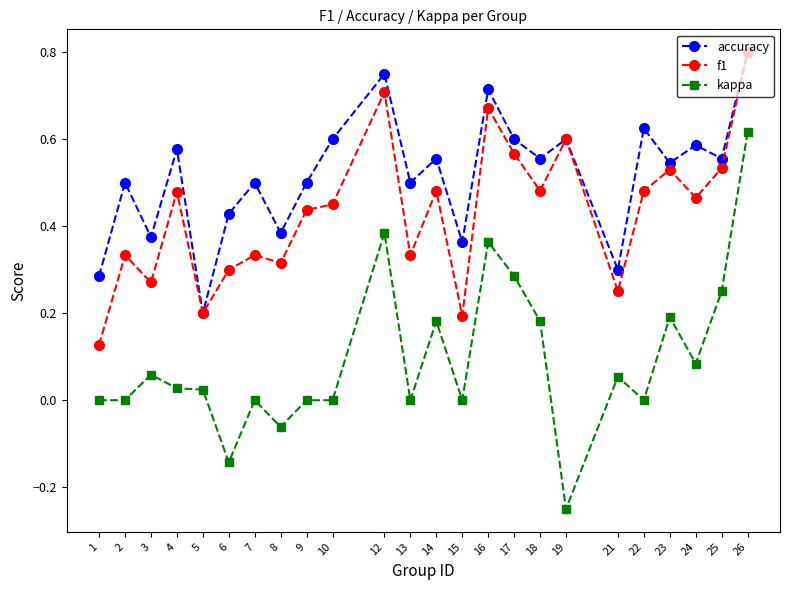

The kappa series shows -0.6 at 7. True or false?

False